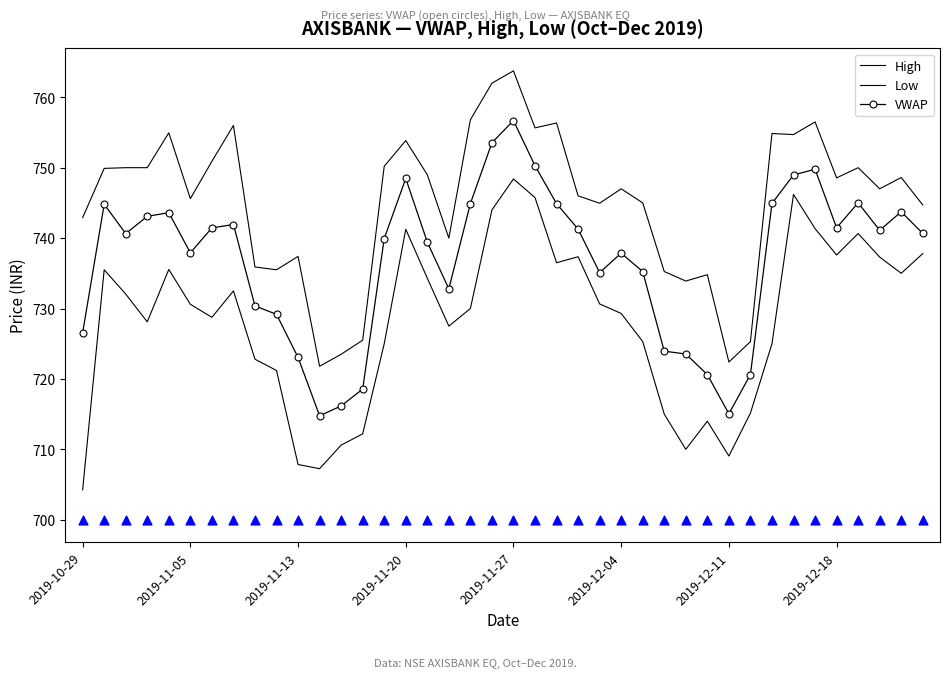

Which series has the largest total across all categories?

High